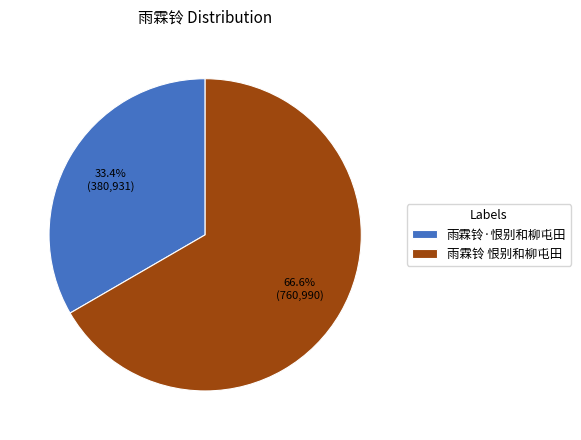

Count the number of slices in the pie.

2